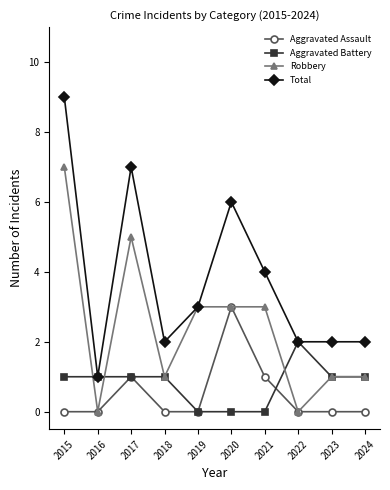

At 2021, list the series in order from largest to smallest.

Total, Robbery, Aggravated Assault, Aggravated Battery